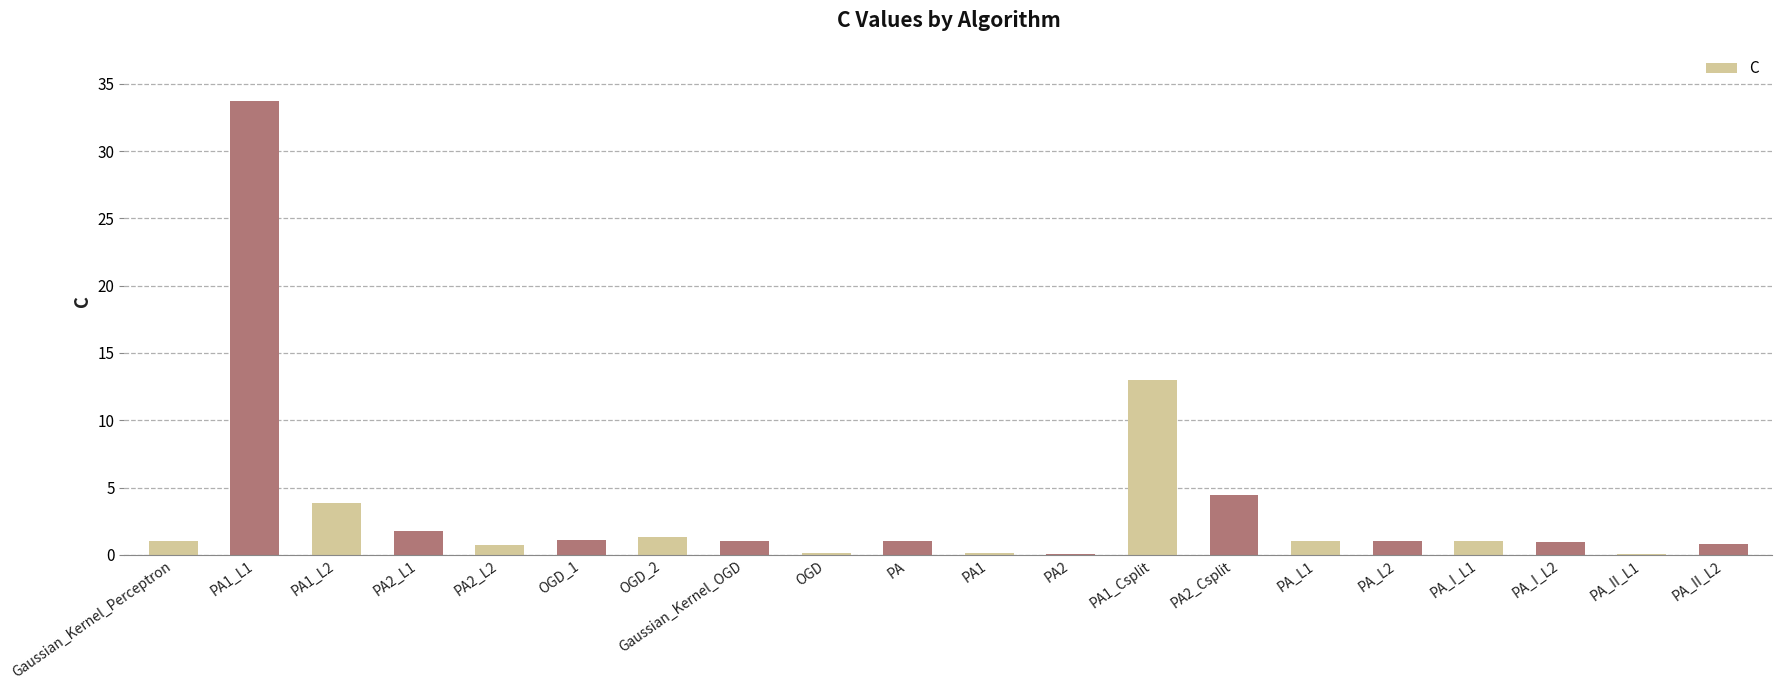

What is the change in value from Gaussian_Kernel_Perceptron to PA1_L2?

+2.8